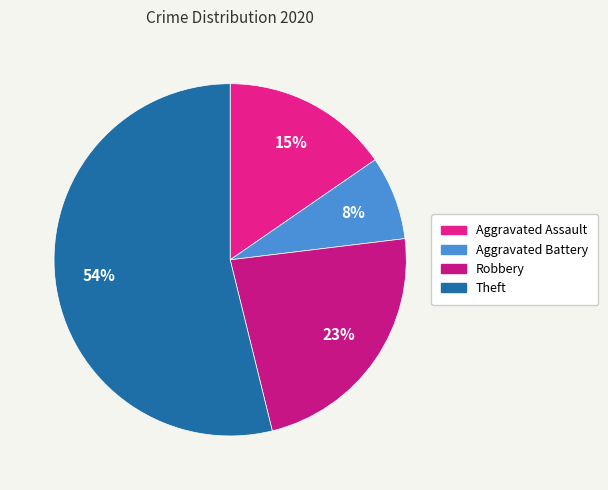

To the nearest percent, what portion does Aggravated Assault represent?

15%